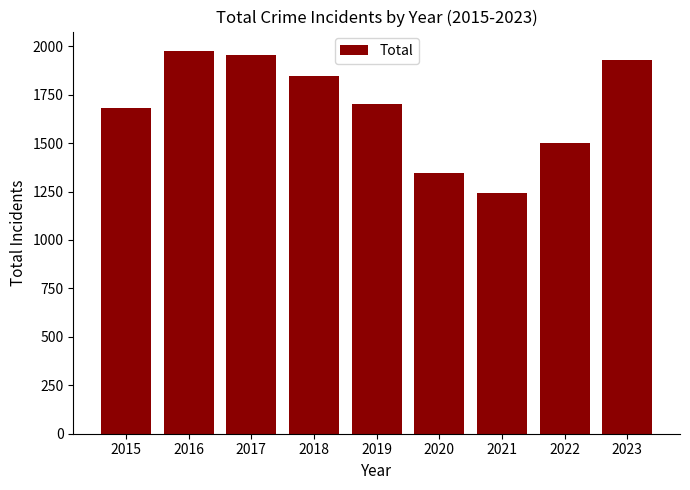

What is the change in value from 2016 to 2021?

-732